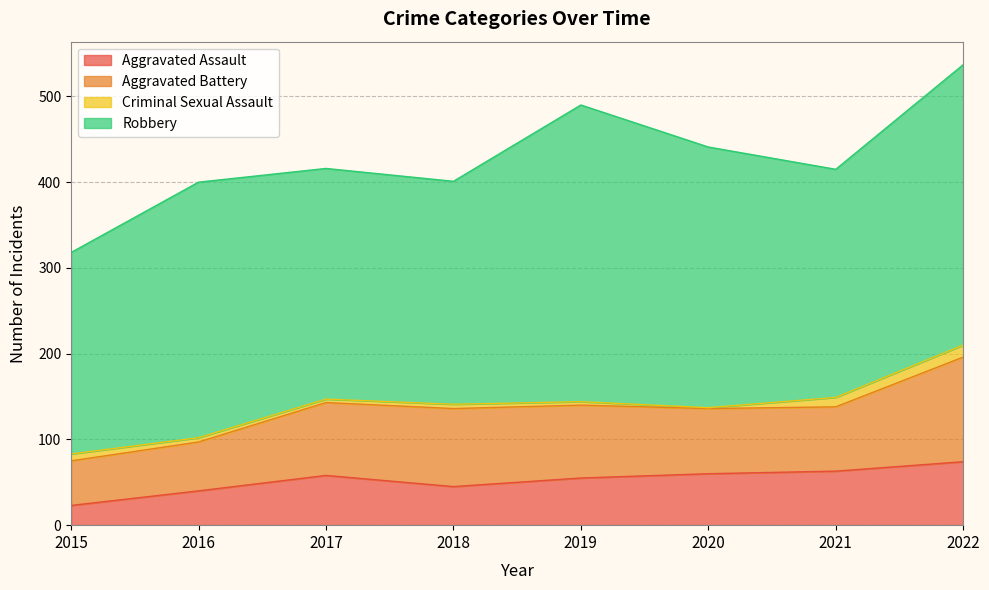

Which series has the widest spread of values?

Robbery